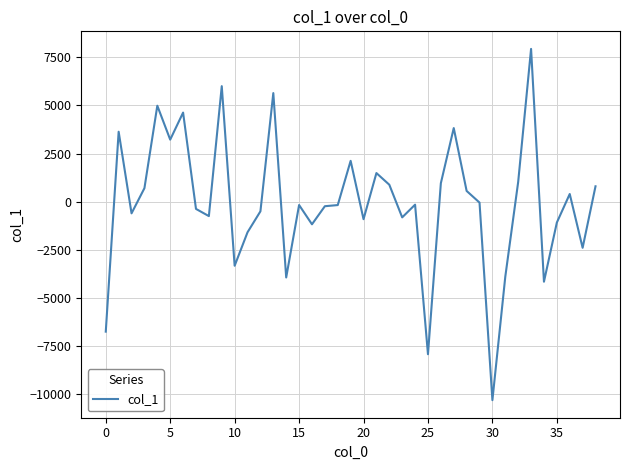

What is the greatest value displayed?

7933.6